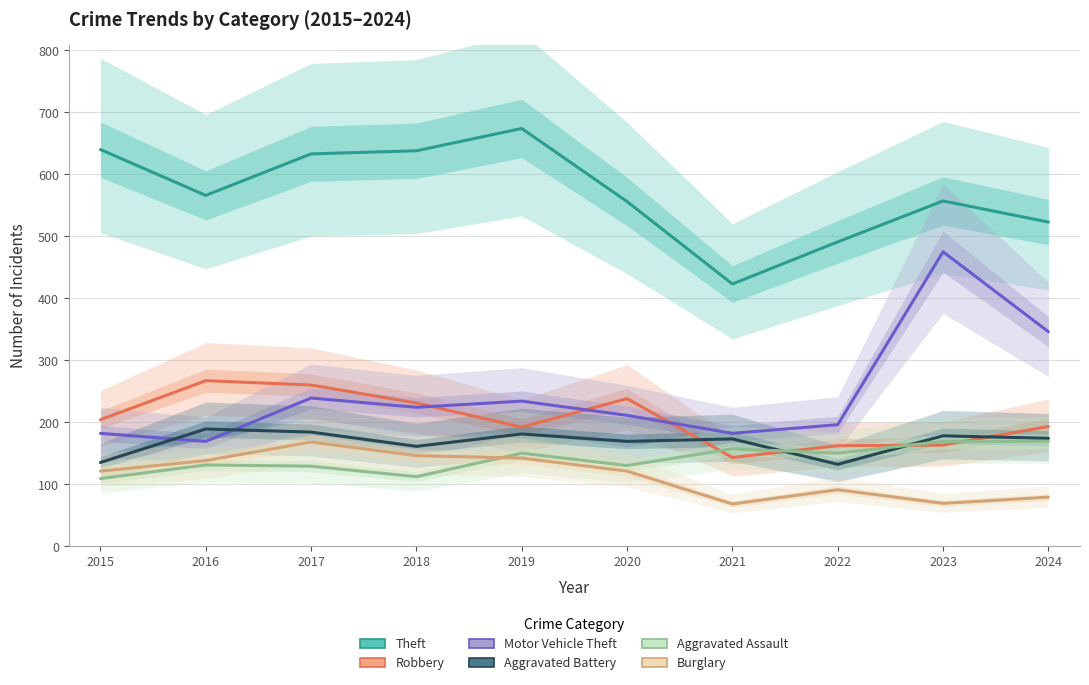

Which series has the largest total across all categories?

Theft